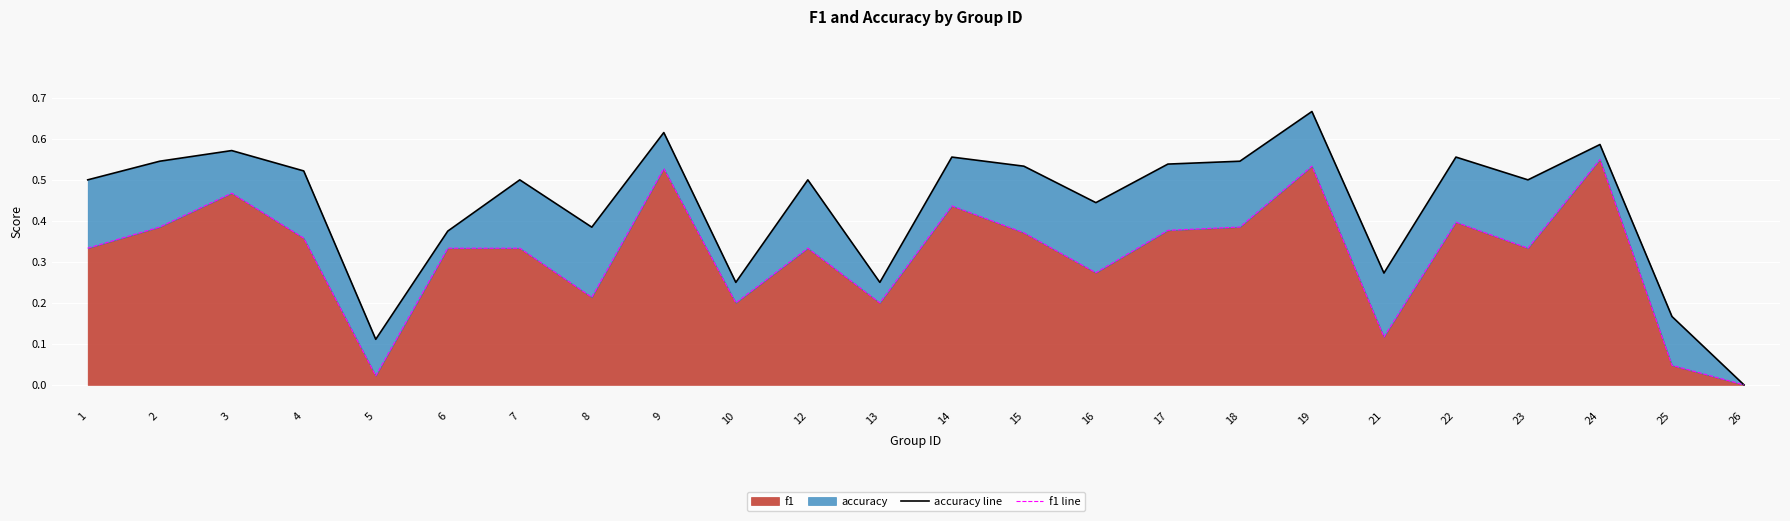

How many lines are shown in the chart?

2